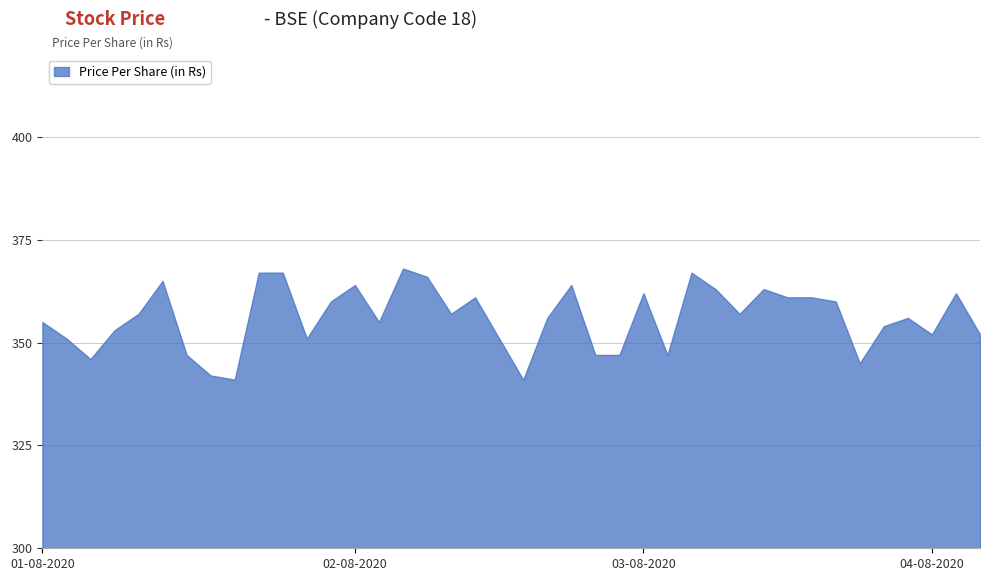

Count the number of categories in the chart.

40